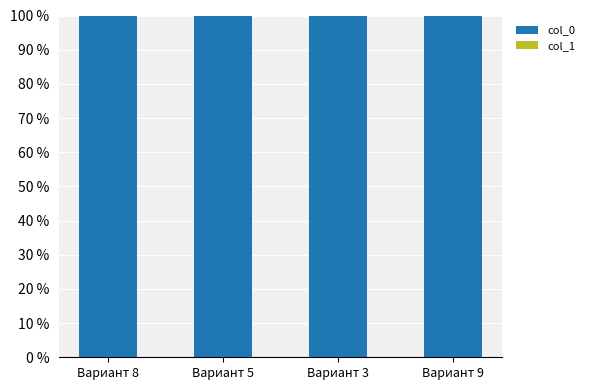

Is it true that col_0 equals 99.9 at Вариант 3?

True